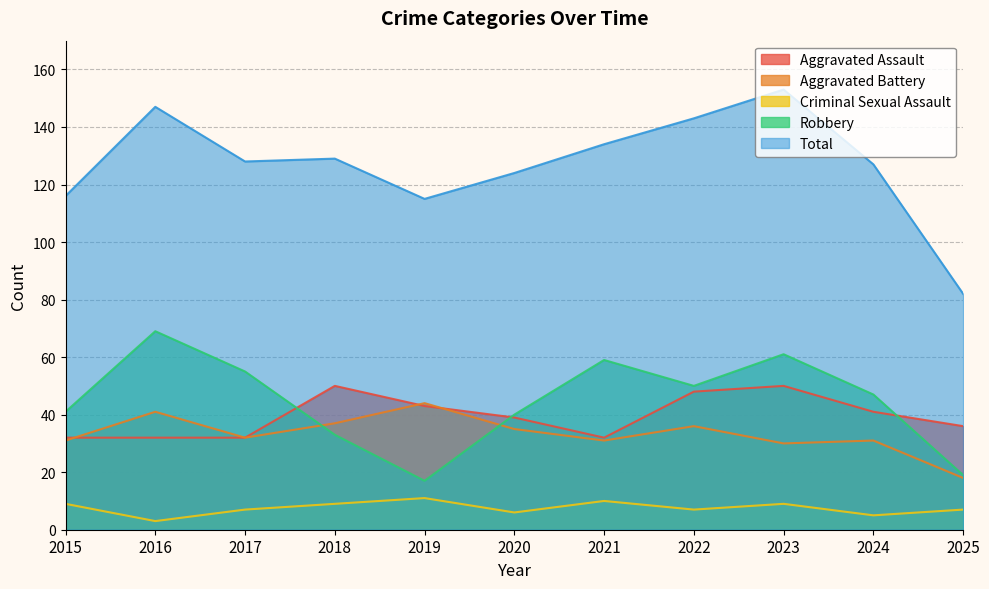

Where does the Aggravated Battery series first go above 32?

2016